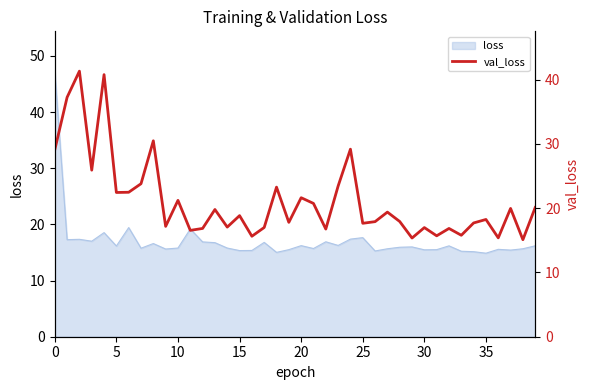

What is the label of the 38th point from the left?

37